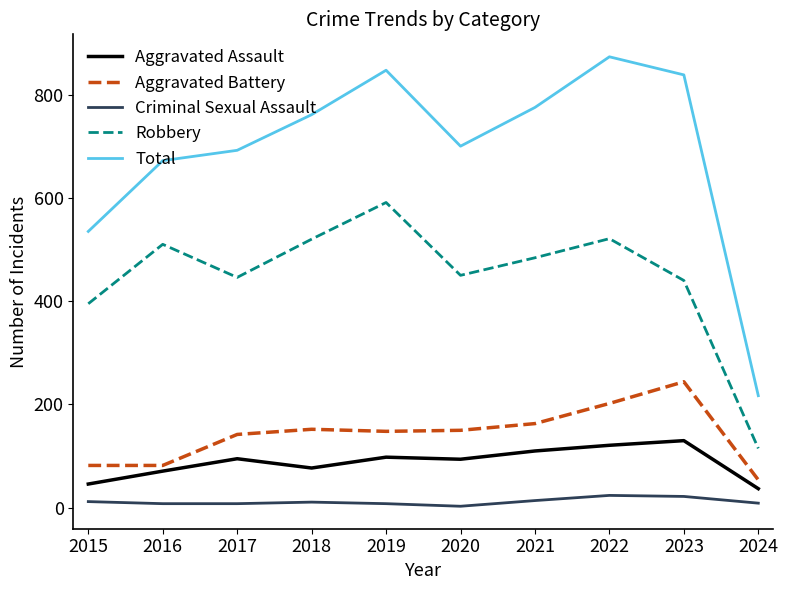

What is the difference between the maximum and minimum values in the Aggravated Assault series?

93